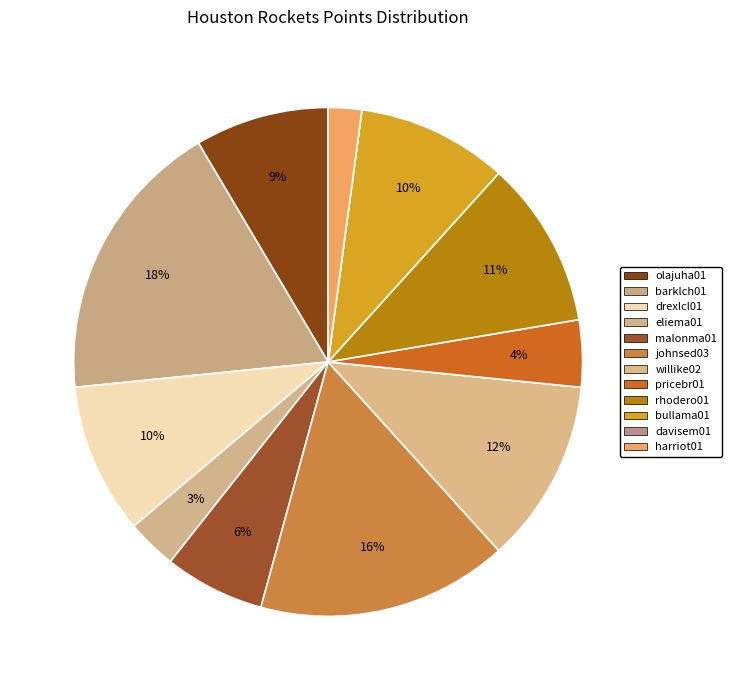

Does rhodero01 represent more than half of the total?

No